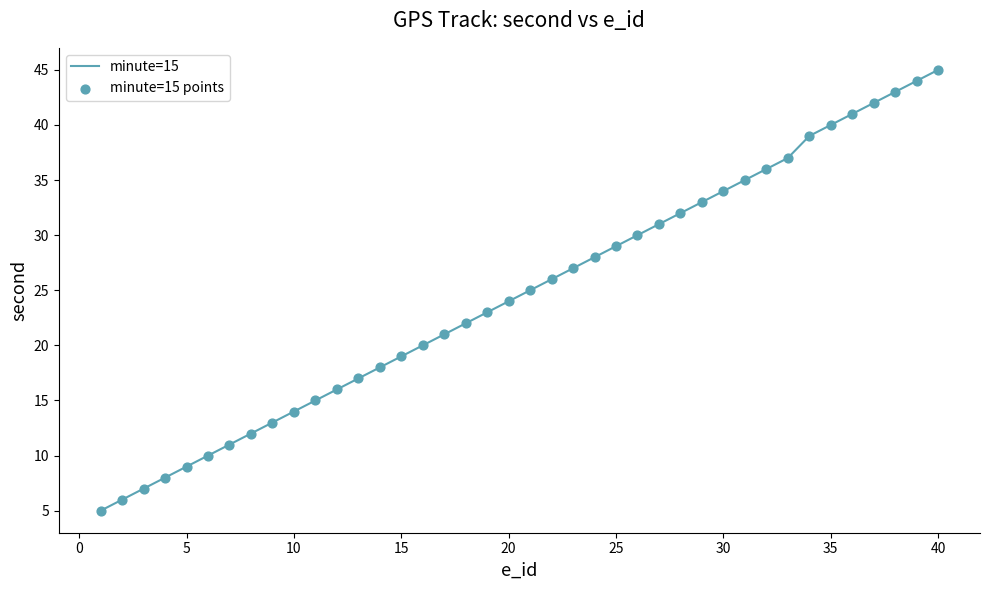

What is the maximum value shown in the chart?

45